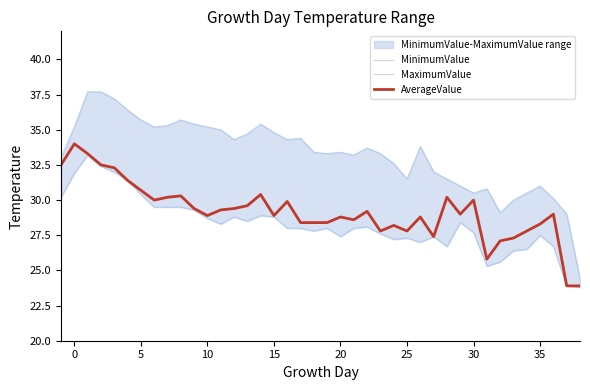

What is the difference between the maximum and second lowest values in the AverageValue series?

10.1